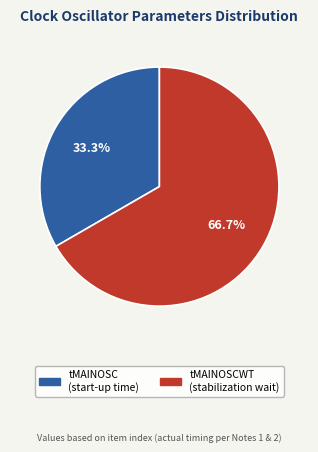

Is there any slice that represents more than half of the pie?

Yes